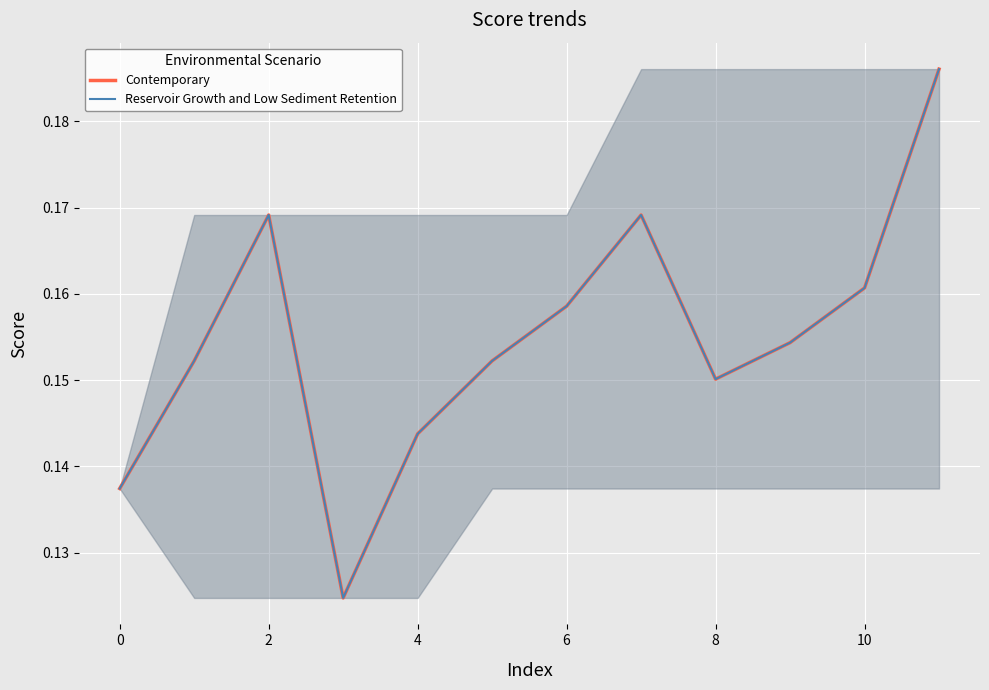

Is this an area chart (filled region under the line)?

Yes